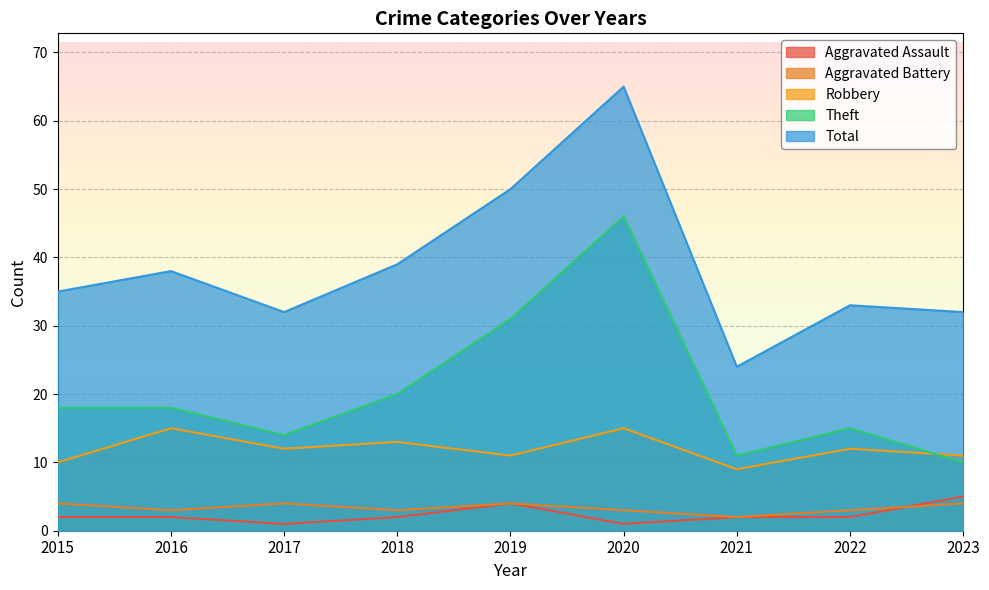

At 2023, list the series in order from largest to smallest.

Total, Robbery, Theft, Aggravated Assault, Aggravated Battery